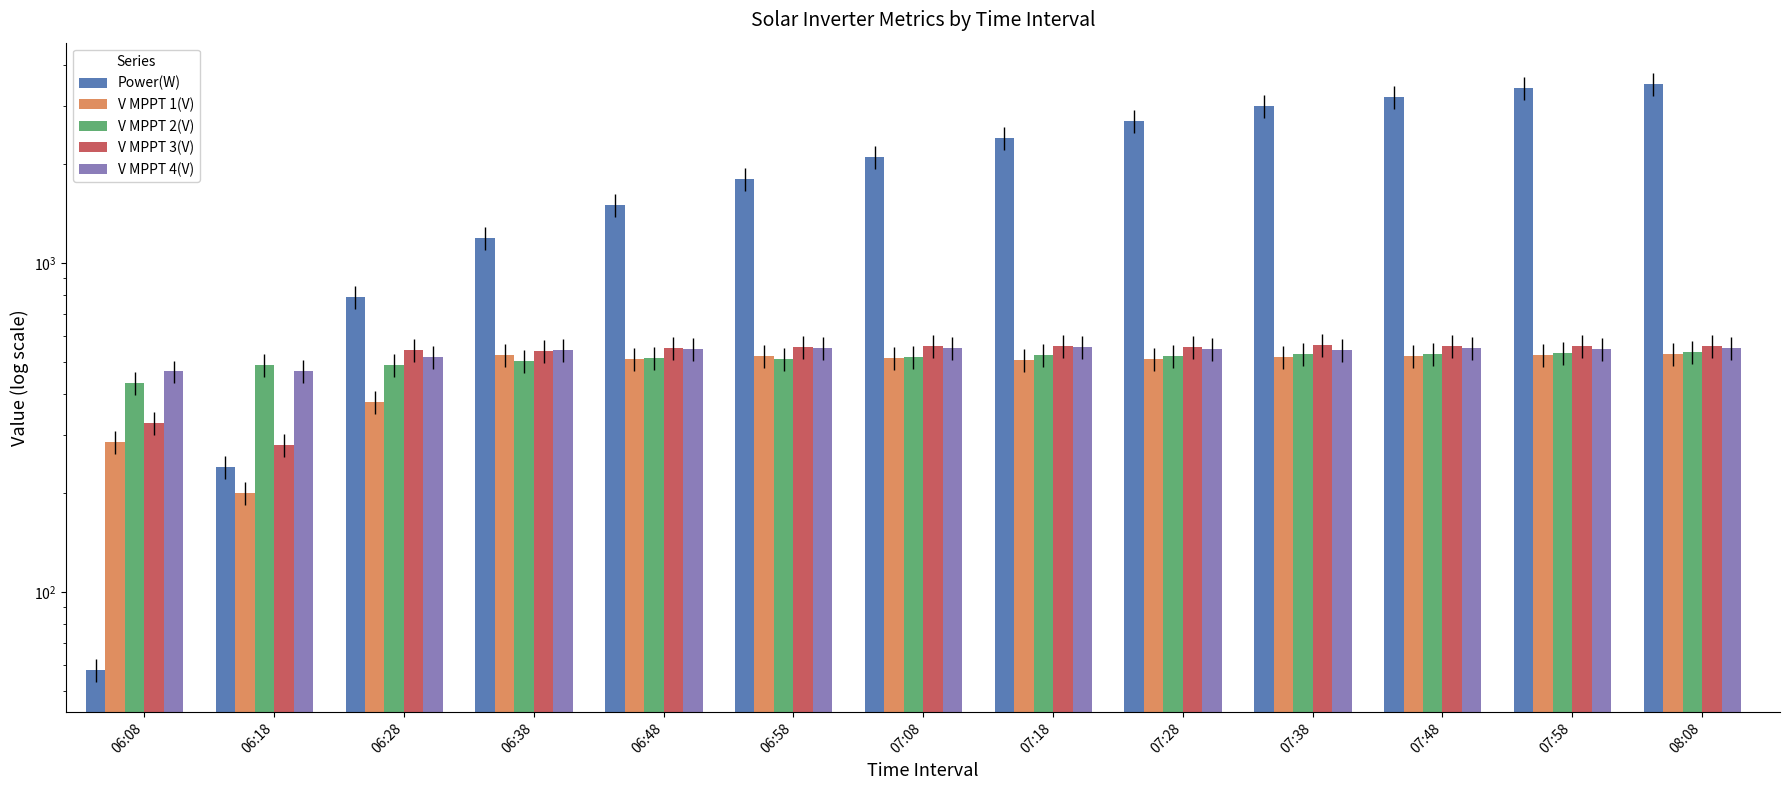

What position from the right is 07:18?

6